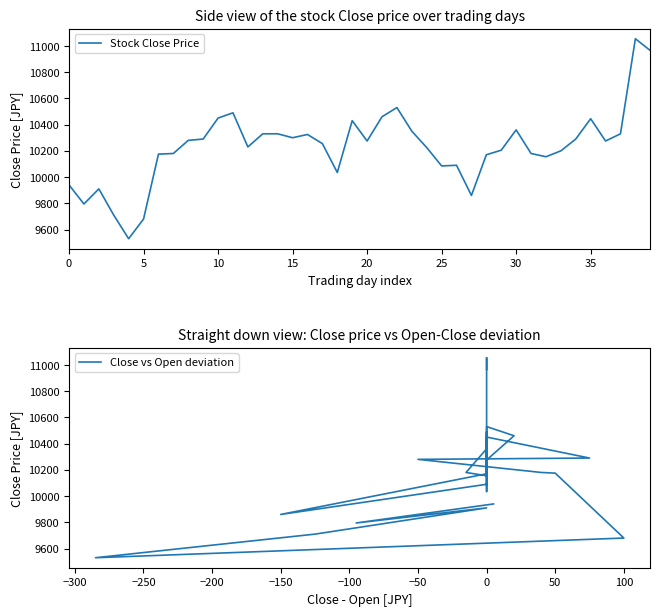

True or false: Close vs Open deviation has more than 1 points higher than both neighbors.

True